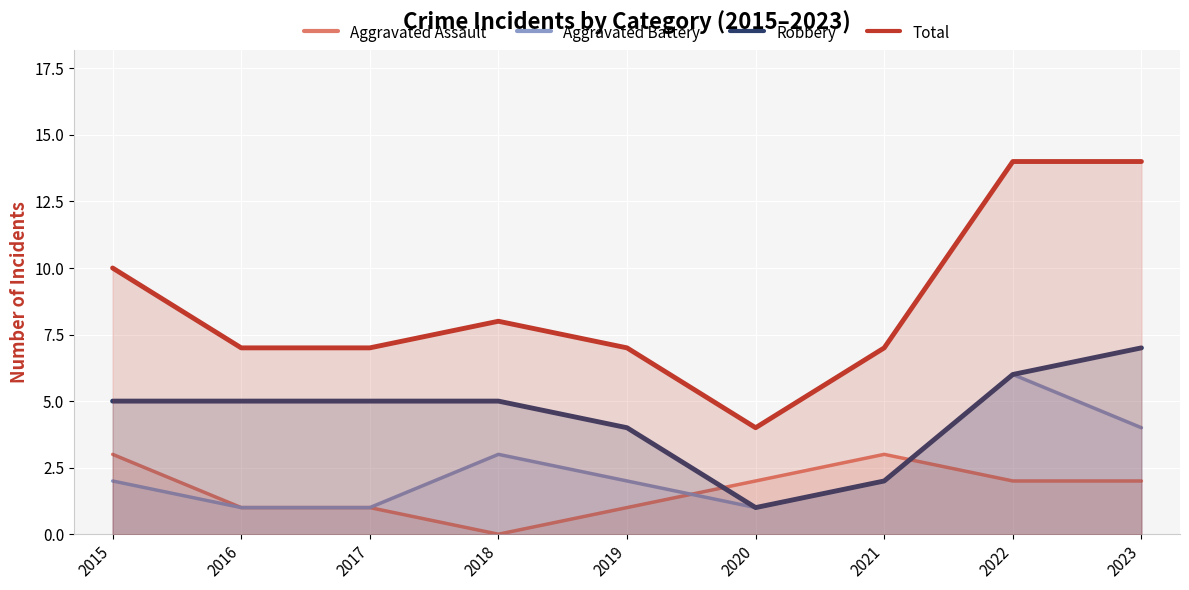

Reading left to right, what are all the values shown in this chart?

Aggravated Assault: 2015=3	2016=1	2017=1	2018=0	2019=1	2020=2	2021=3	2022=2	2023=2
Aggravated Battery: 2015=2	2016=1	2017=1	2018=3	2019=2	2020=1	2021=2	2022=6	2023=4
Robbery: 2015=5	2016=5	2017=5	2018=5	2019=4	2020=1	2021=2	2022=6	2023=7
Total: 2015=10	2016=7	2017=7	2018=8	2019=7	2020=4	2021=7	2022=14	2023=14